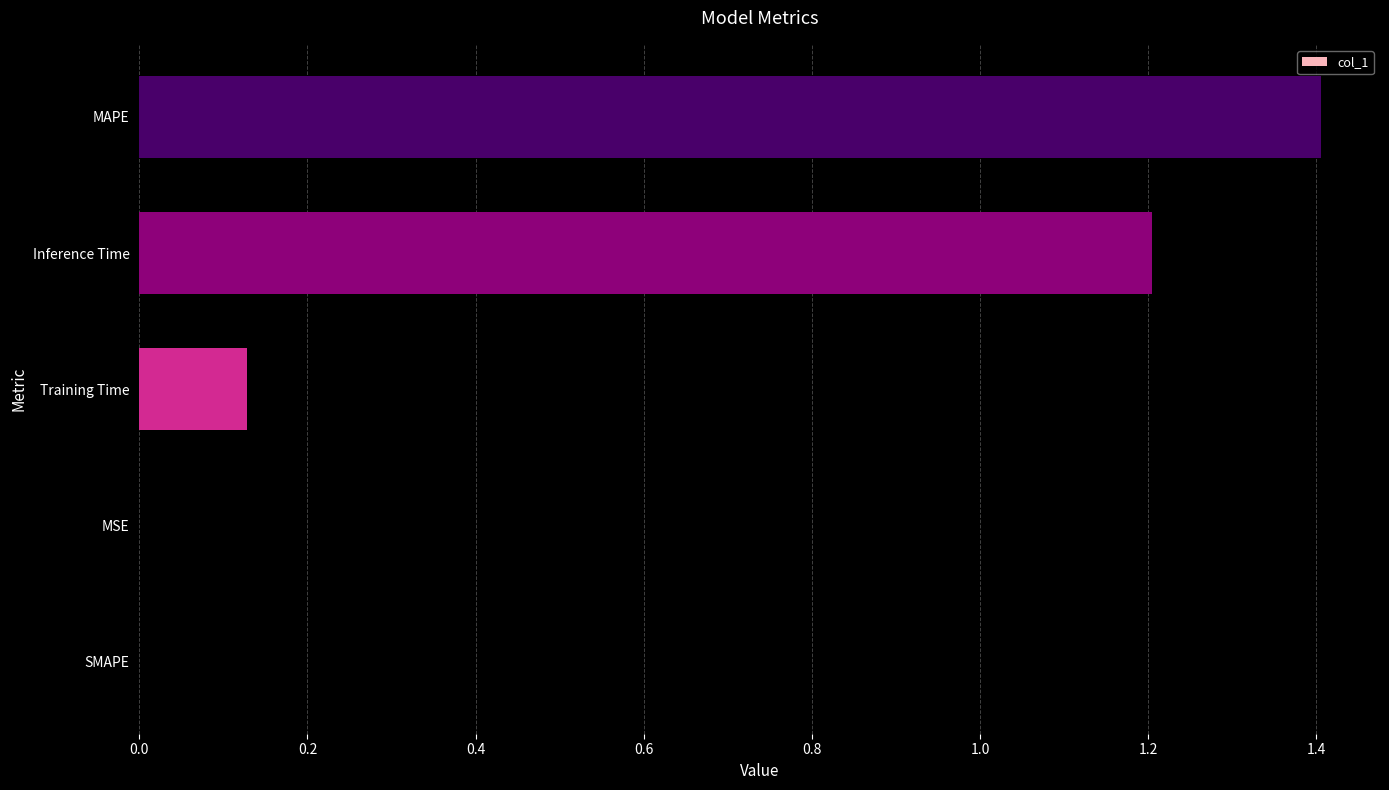

What is the sum of all values?

2.7